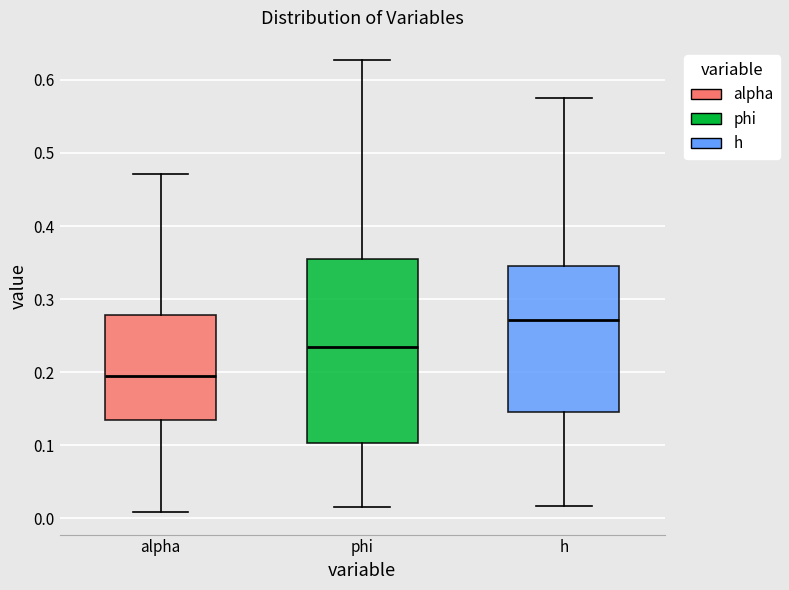

Reading left to right, read every box against the y-axis: the position of its median line, the range the box covers, and the ends of its whiskers. The values are not printed on the chart, so give them approximately, as read against the axis.

alpha: median 0.19, box 0.14 to 0.28, whiskers 0.01 to 0.47
phi: median 0.24, box 0.10 to 0.35, whiskers 0.02 to 0.63
h: median 0.27, box 0.15 to 0.35, whiskers 0.02 to 0.58